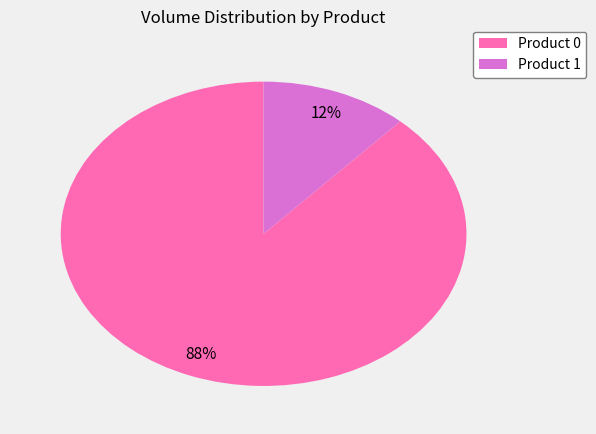

Is the sum of Product 1 and Product 0 greater than half?

Yes